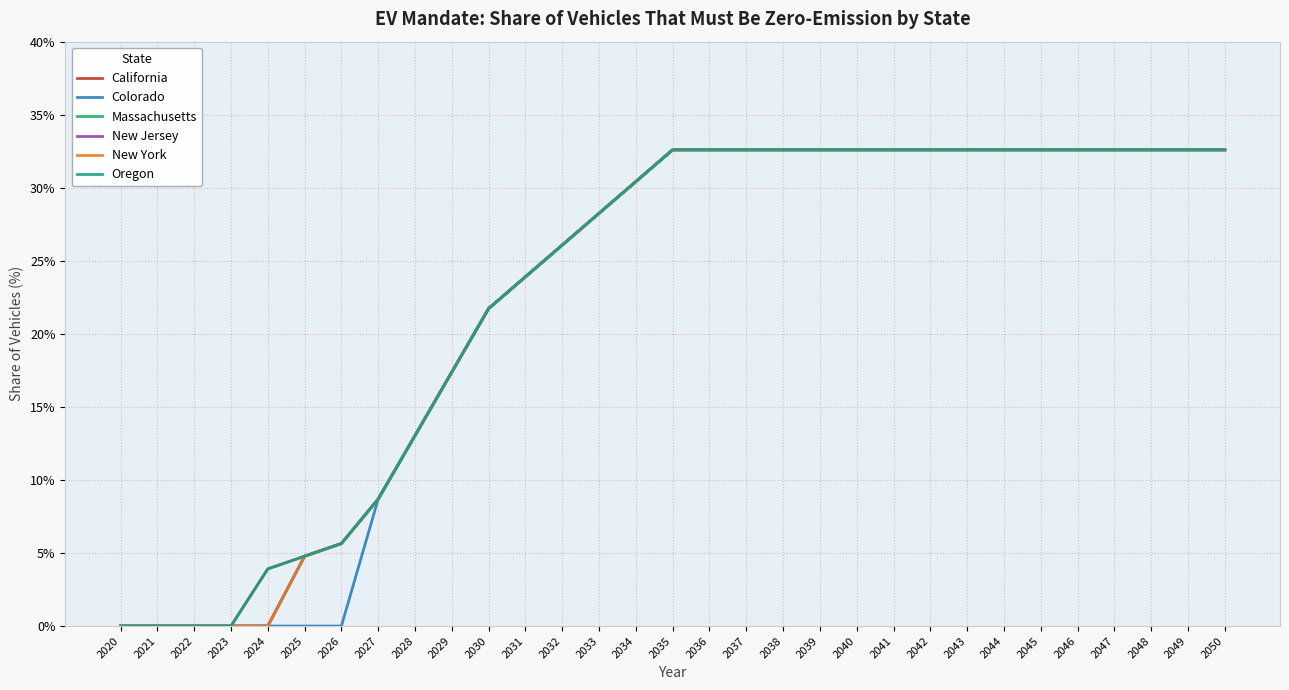

How many lines are shown in the chart?

6